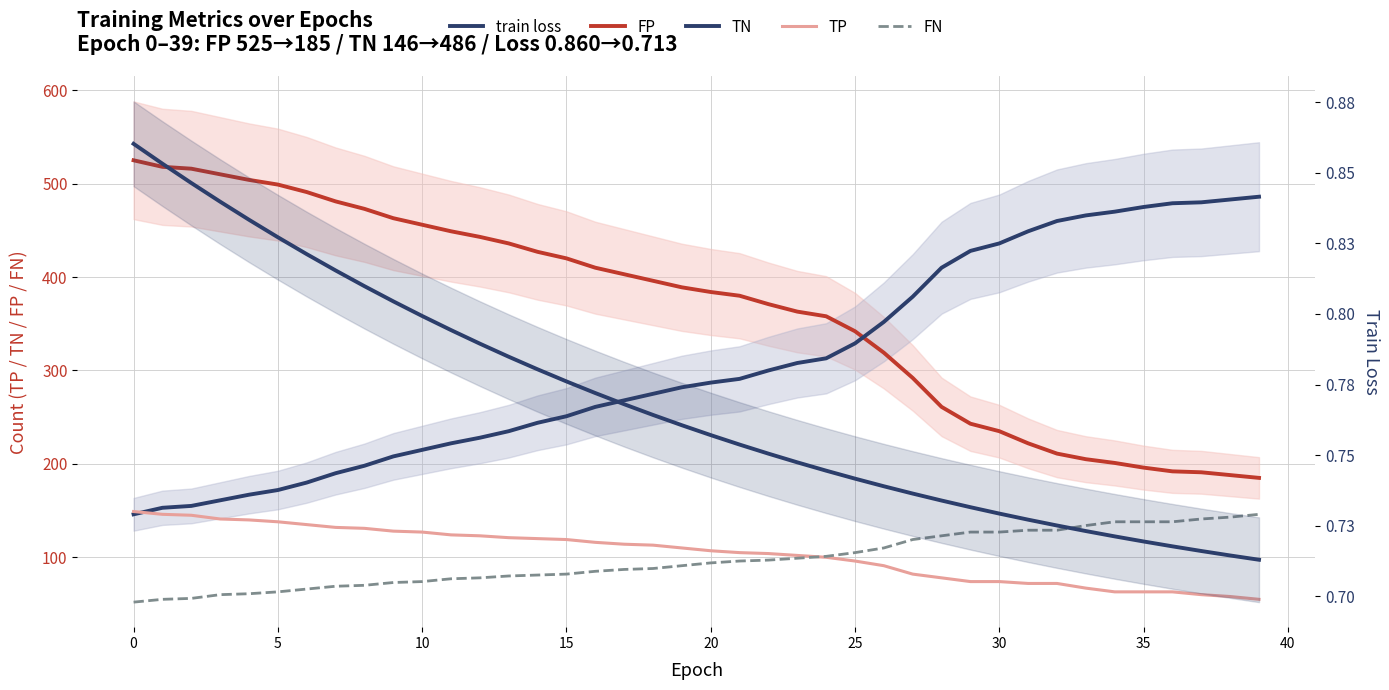

How many values in the TP series are below 110?

20